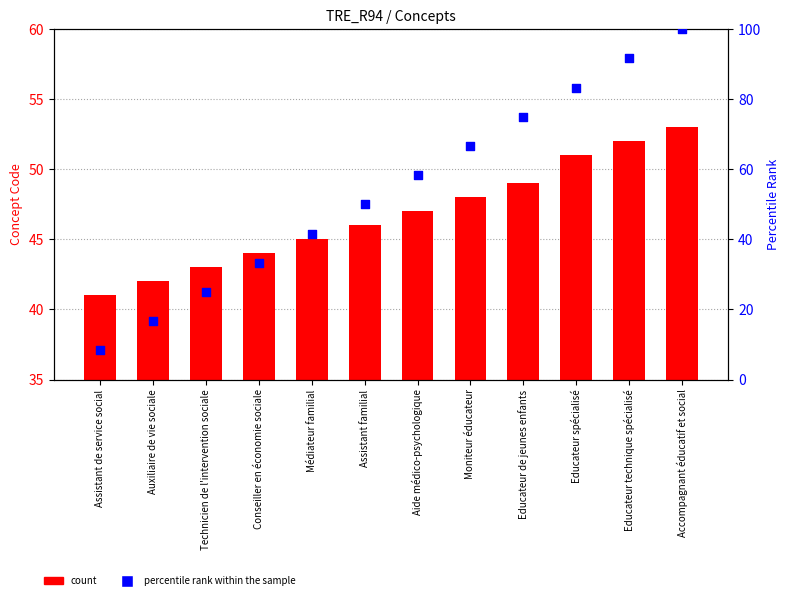

At which category is the sum across all series the highest?

Accompagnant éducatif et social